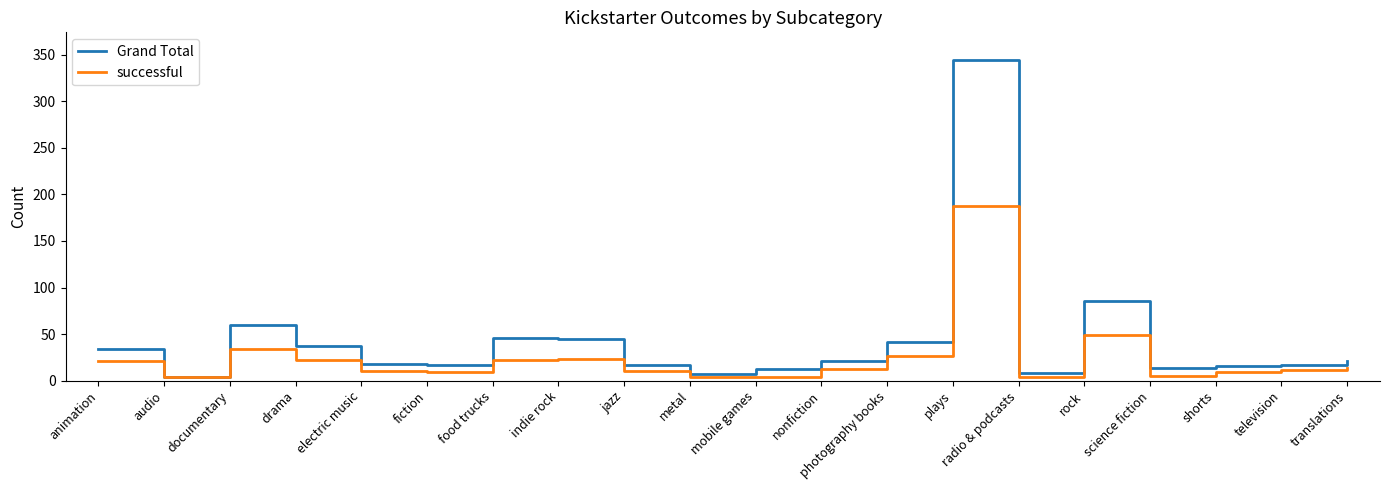

What is the total value across all series at nonfiction?

34